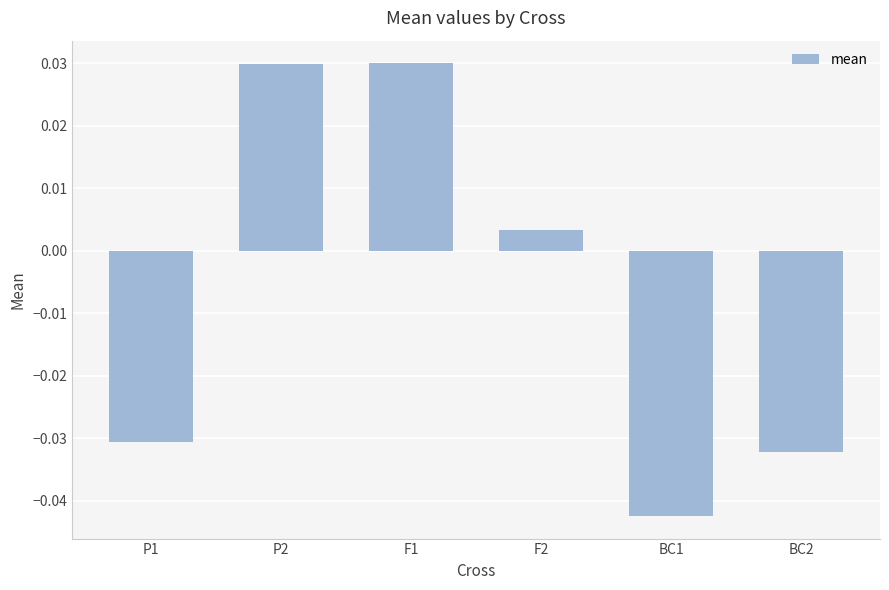

How many values are below 0?

3